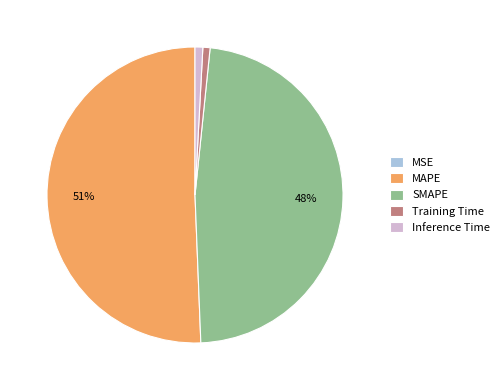

To the nearest percent, what is the average slice percentage?

20%